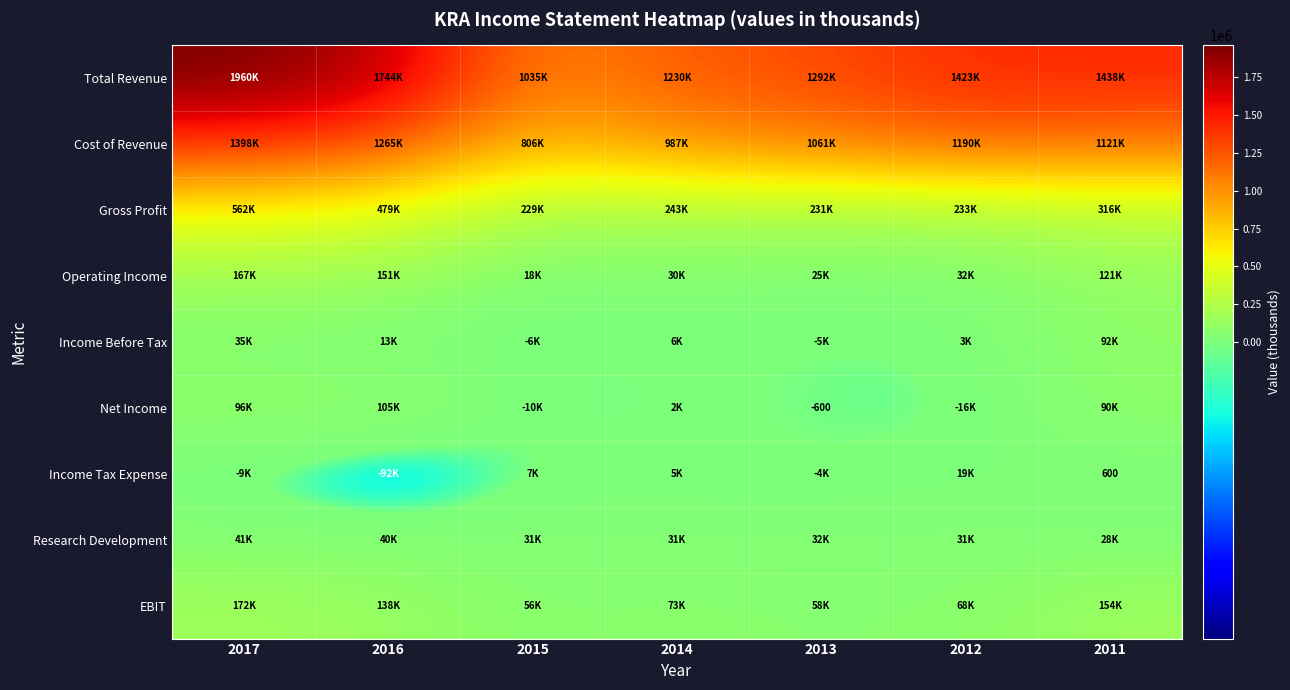

Rank the categories by Research Development value from highest to lowest.

2017, 2016, 2013, 2014, 2015, 2012, 2011